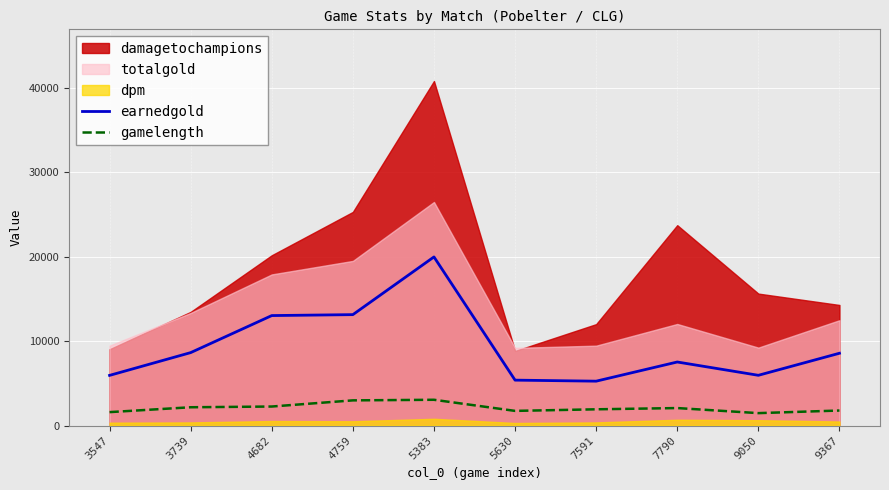

How many data points does each series have?

10